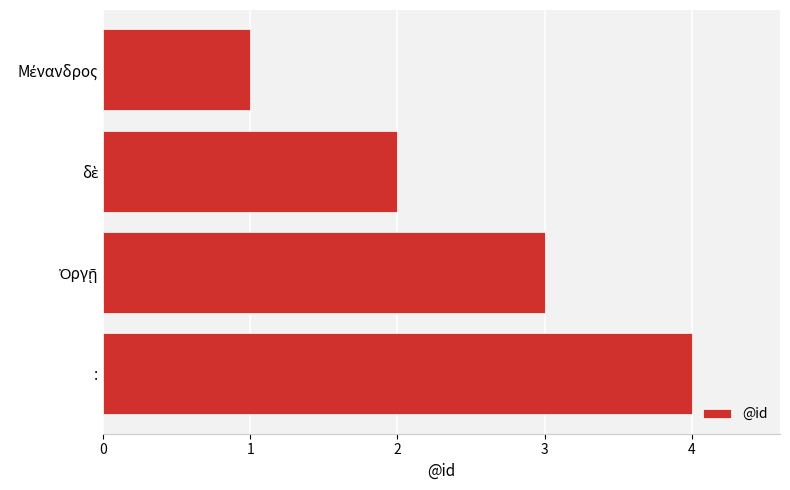

What is the sum of all values?

10